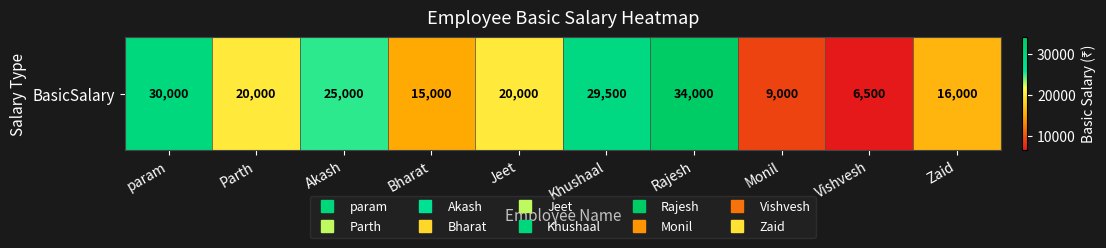

What is the difference between the maximum and minimum values?

27500